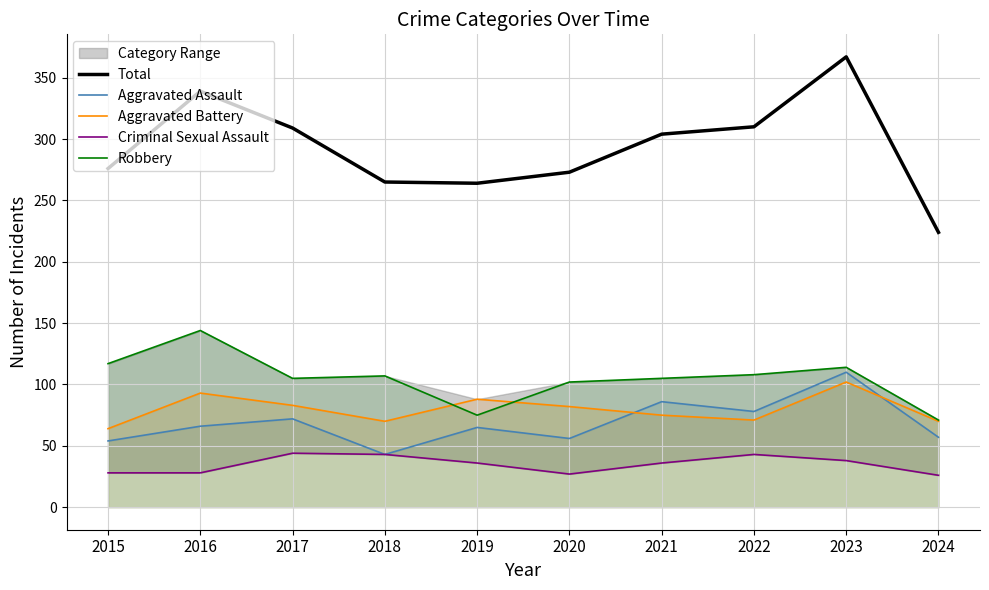

List the labels in order of Criminal Sexual Assault value, smallest first.

2024, 2020, 2015, 2016, 2019, 2021, 2023, 2018, 2022, 2017